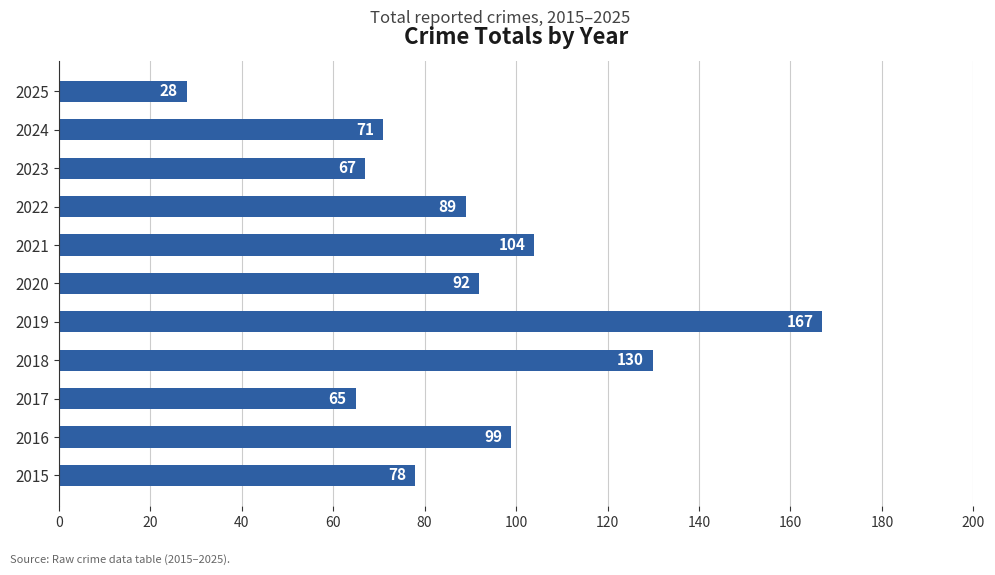

Which label corresponds to the largest value in the chart?

2019